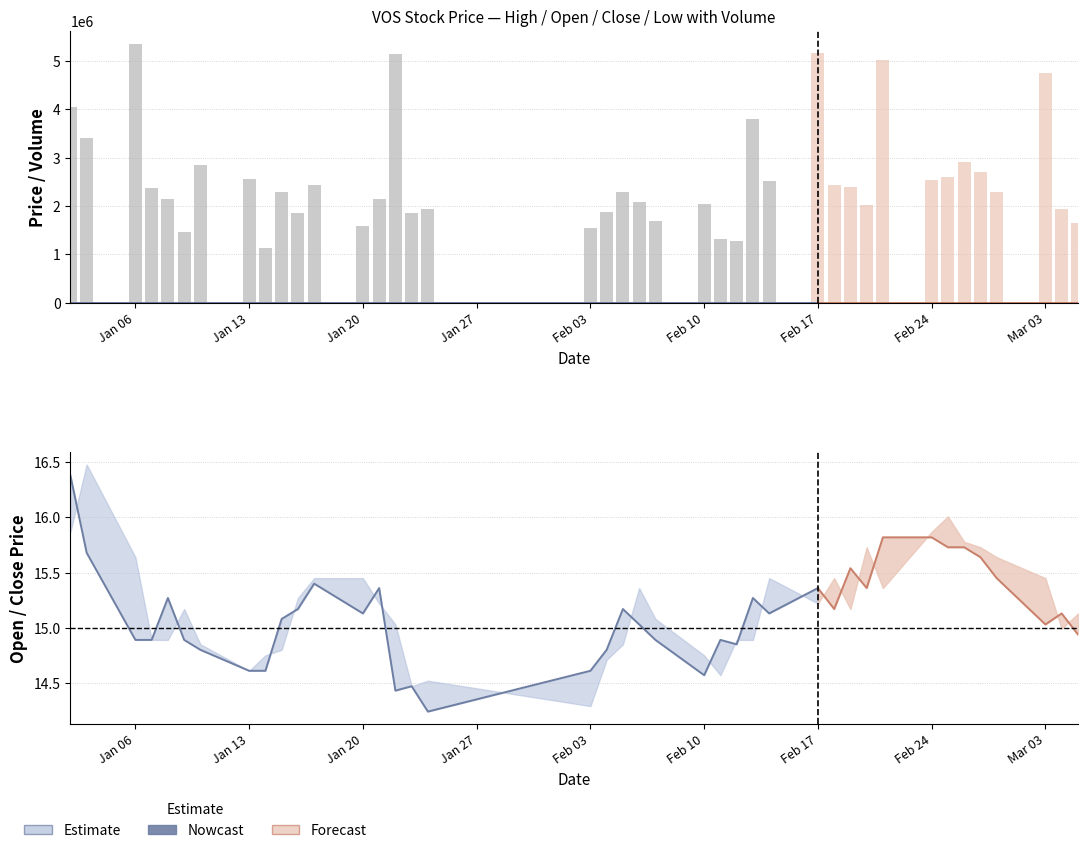

Between 2025-02-11 and 2025-02-25, which series saw the biggest shift?

volume